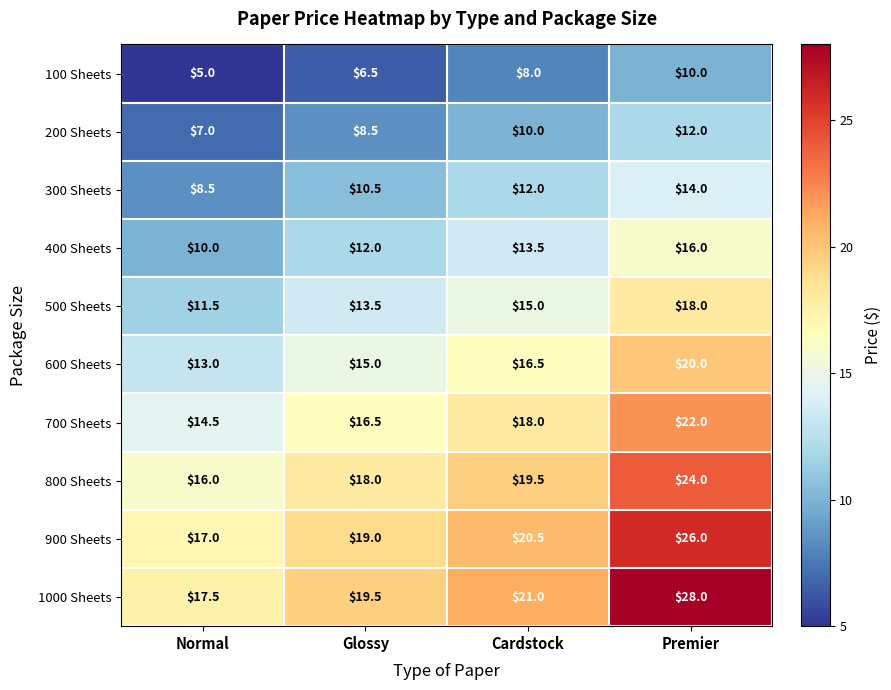

What is the difference between the highest and lowest values at Premier?

18.0